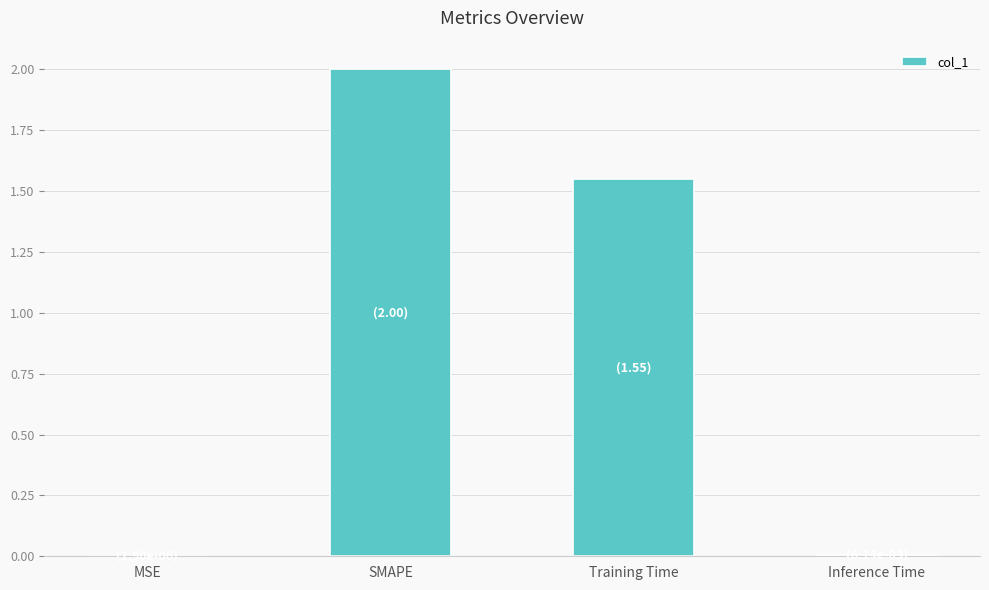

Where is the data nearest to the value 1?

Training Time